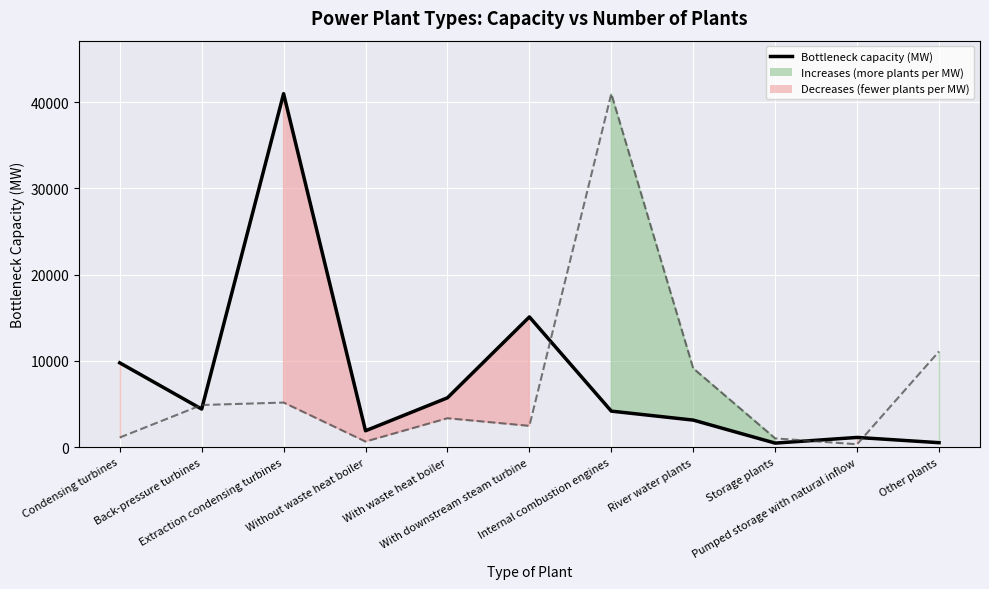

Which series changed the most between Extraction condensing turbines and River water plants?

Bottleneck capacity (MW)